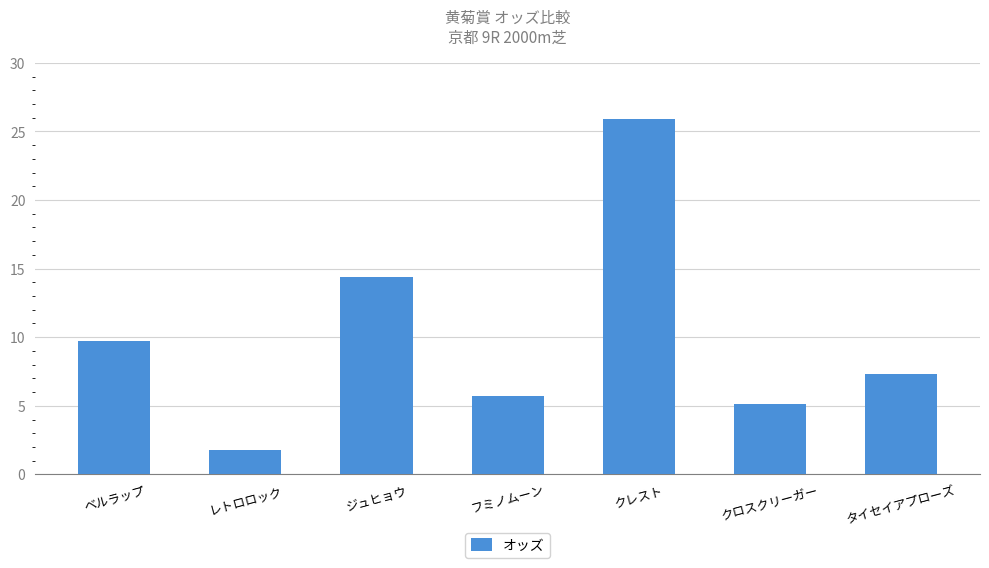

Between ジュヒョウ and フミノムーン, which is larger?

ジュヒョウ